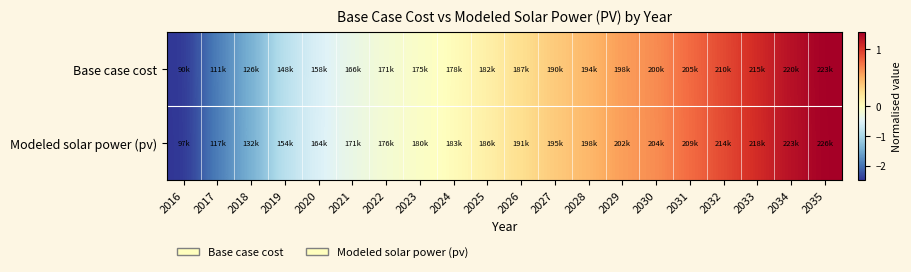

Reading left to right, list all the values displayed in this chart.

Base case cost: 2016=-2.5	2017=-1.9	2018=-1.5	2019=-0.8	2020=-0.5	2021=-0.3	2022=-0.2	2023=-0.1	2024=0.0	2025=0.1	2026=0.3	2027=0.4	2028=0.5	2029=0.6	2030=0.7	2031=0.8	2032=0.9	2033=1.1	2034=1.2	2035=1.3
Modeled solar power (pv): 2016=-2.5	2017=-1.9	2018=-1.5	2019=-0.8	2020=-0.5	2021=-0.3	2022=-0.2	2023=-0.1	2024=0.0	2025=0.1	2026=0.3	2027=0.4	2028=0.5	2029=0.6	2030=0.6	2031=0.8	2032=0.9	2033=1.1	2034=1.2	2035=1.3